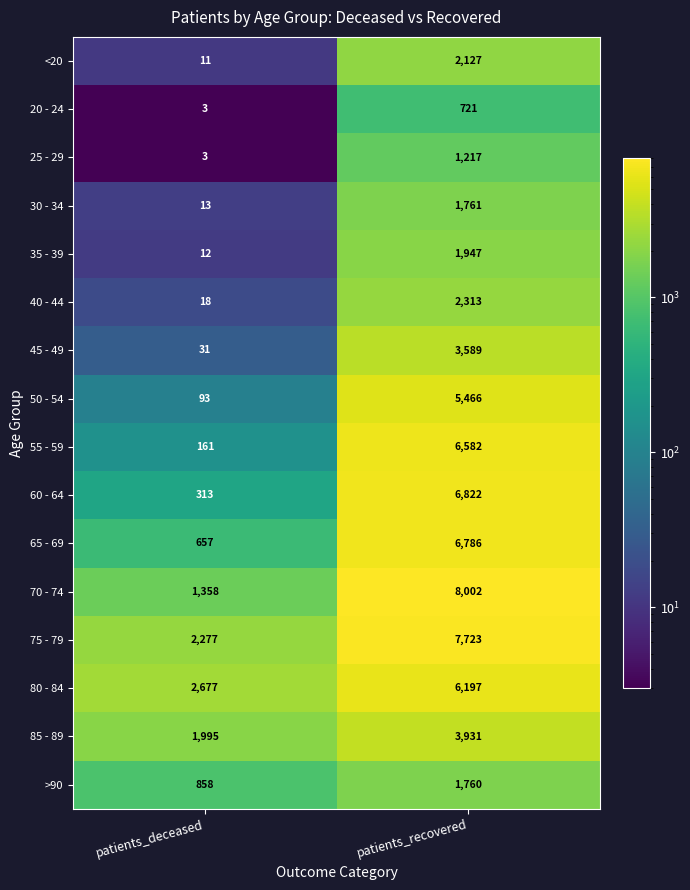

The >90 series shows 571 at patients_deceased. True or false?

False